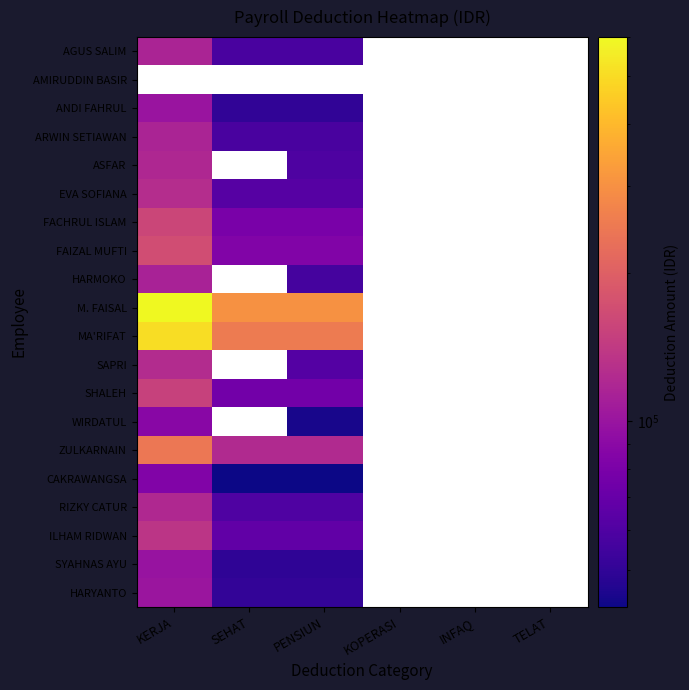

At which category does the chart reach its peak across all series?

KERJA